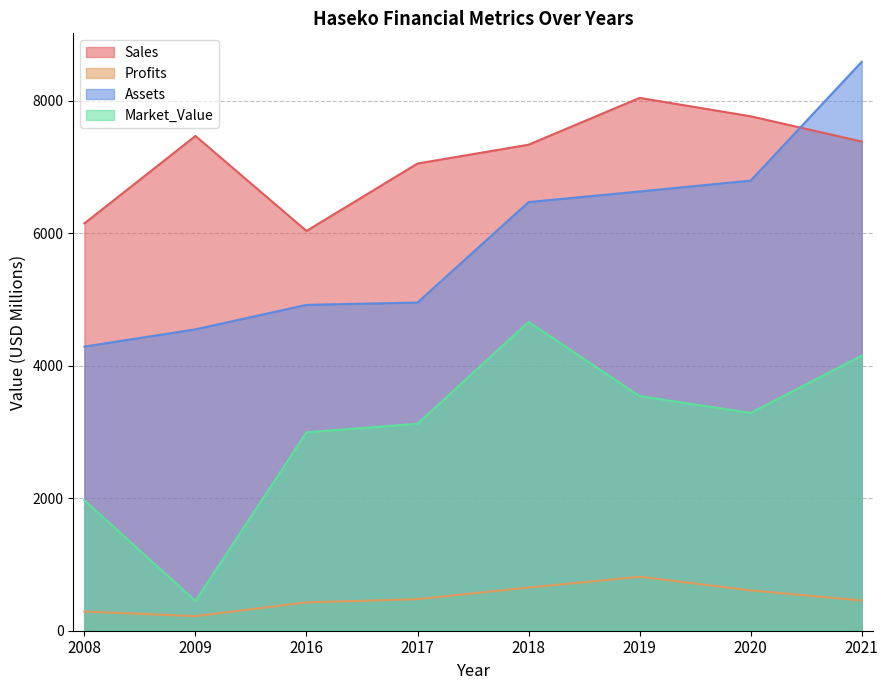

The value of Market_Value at 2009 is 807.3. True or false?

False